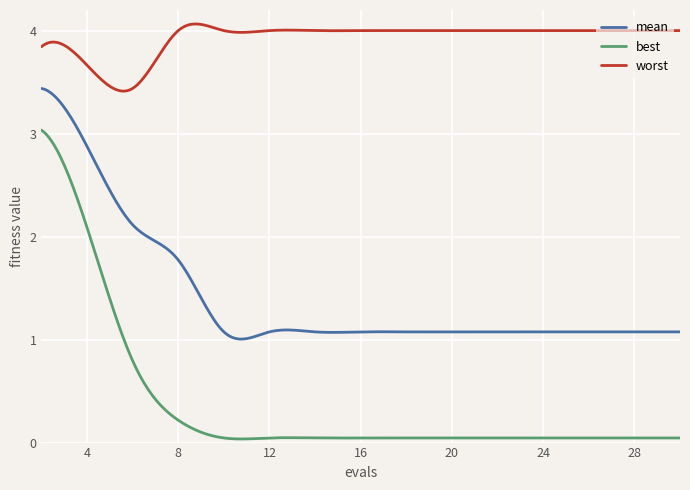

How many categories are shown in the chart?

300